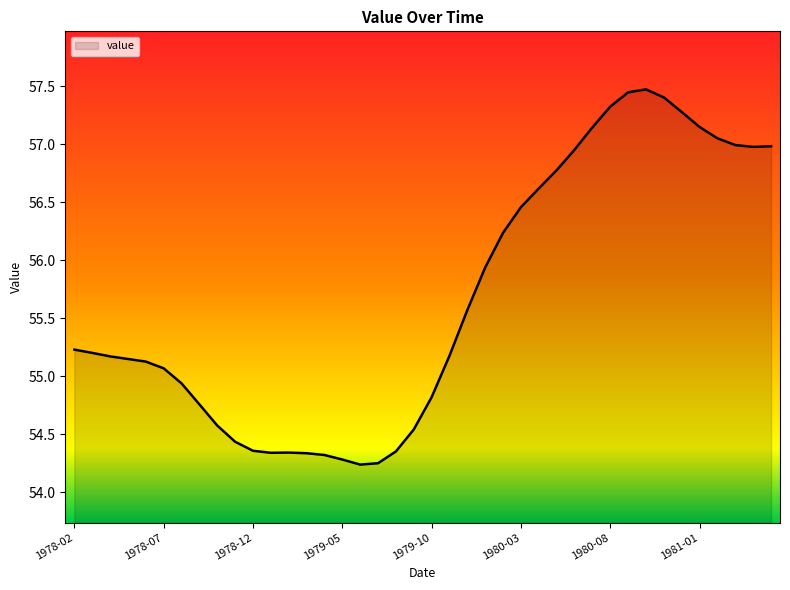

What is the minimum value shown in the chart?

54.2